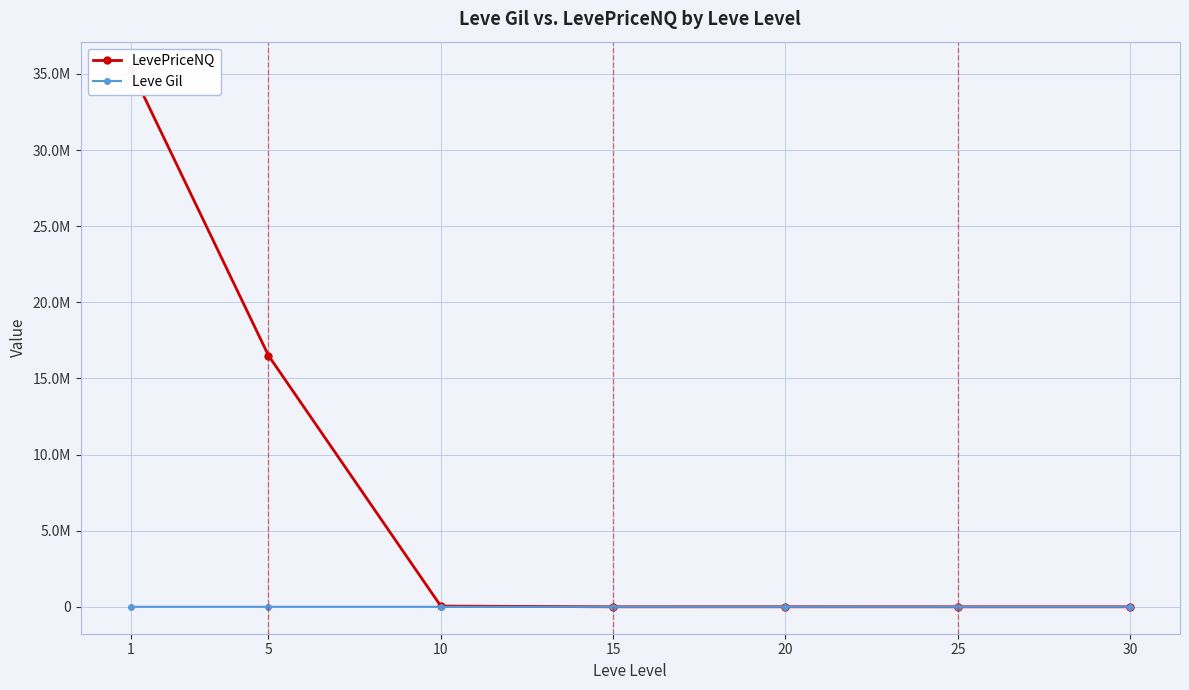

At which label is LevePriceNQ closest to 17674900?

5